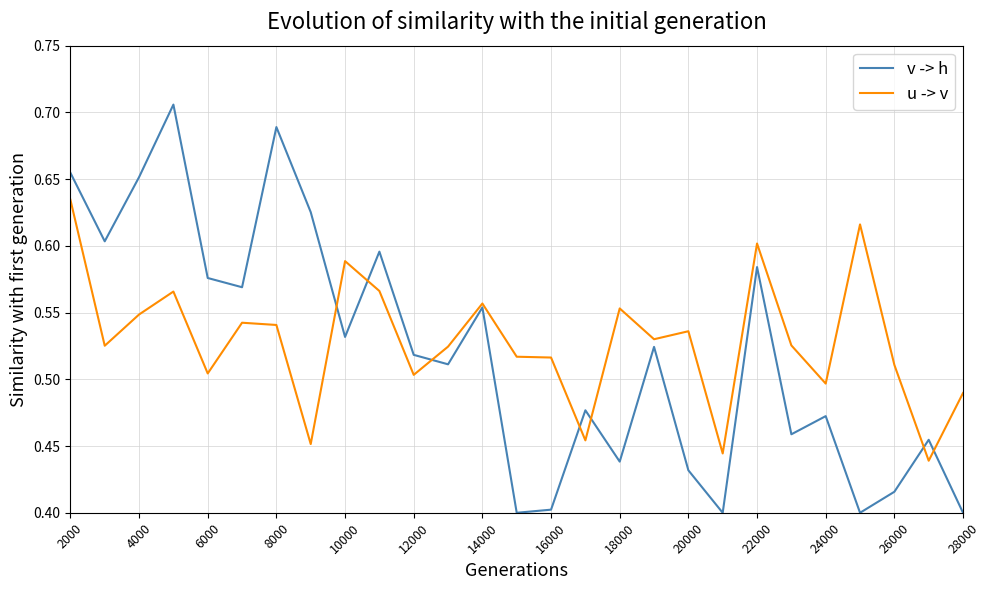

List the series in order of their peak value, highest first.

v -> h, u -> v